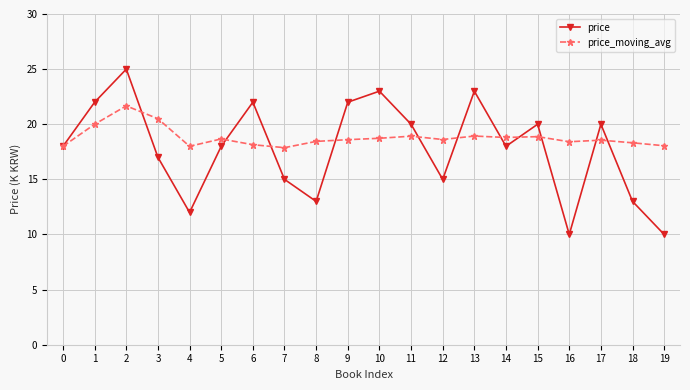

List the series in order of their peak value, lowest first.

price_moving_avg, price